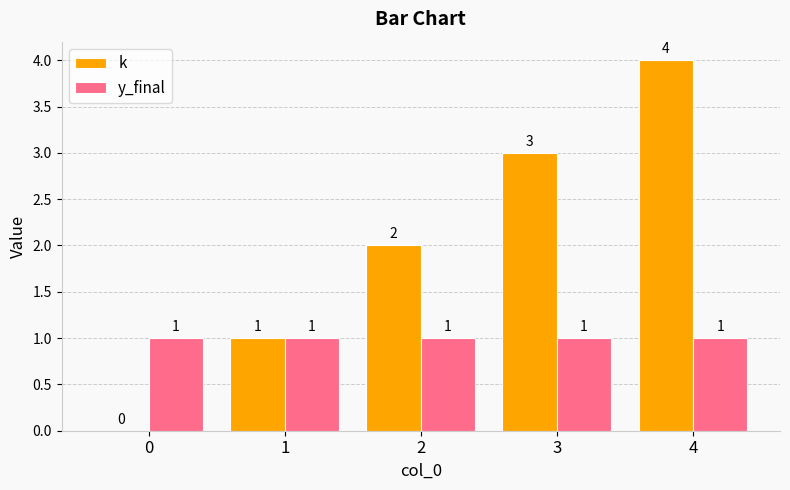

Reading right to left, transcribe all the data shown in this chart.

k: 4=4	3=3	2=2	1=1	0=0
y_final: 4=1	3=1	2=1	1=1	0=1